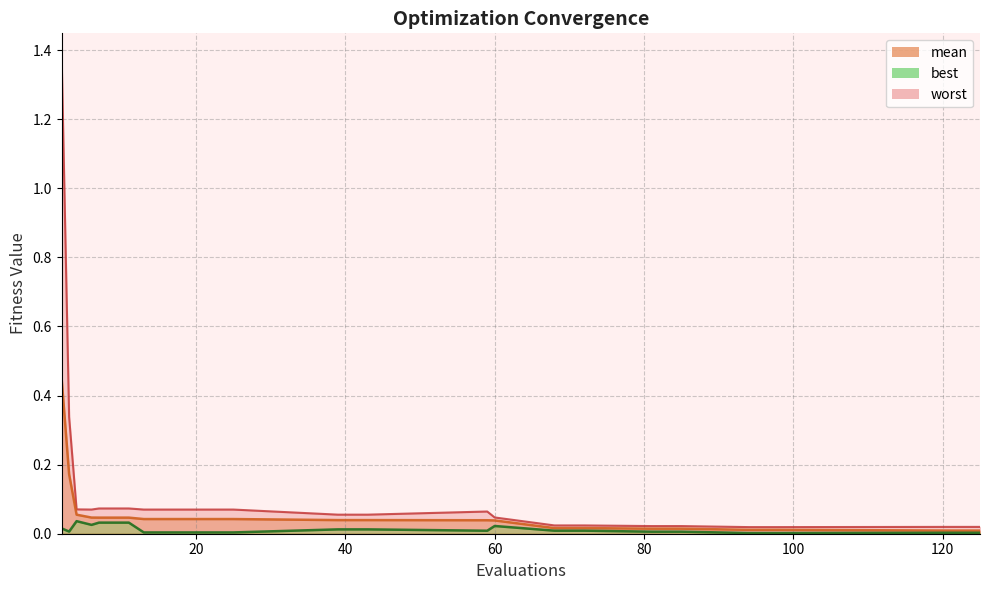

Does the chart have visible grid lines?

Yes